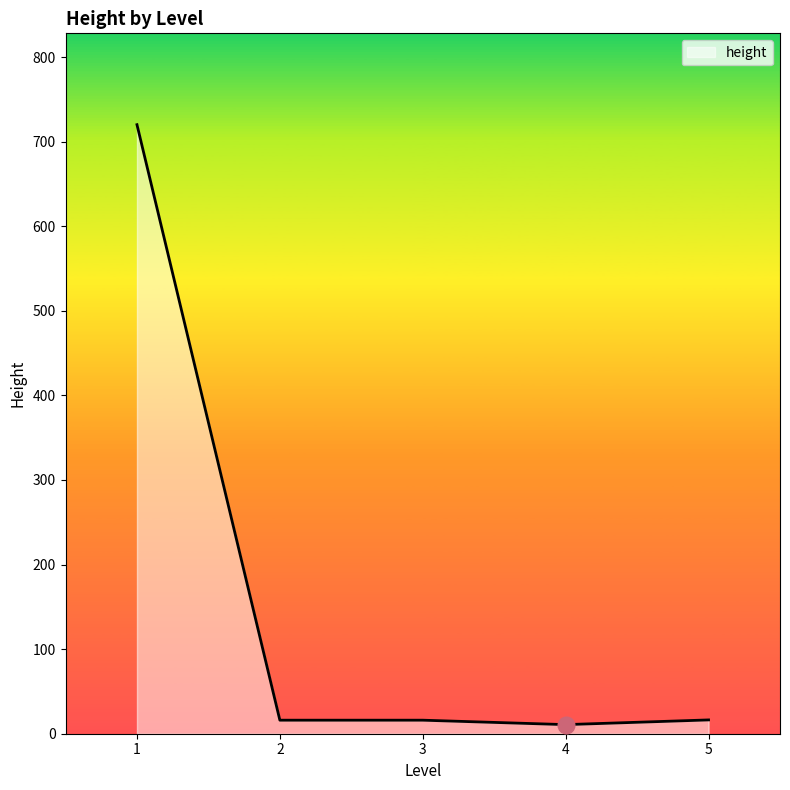

True or false: the data has more than 1 interior local peaks.

False